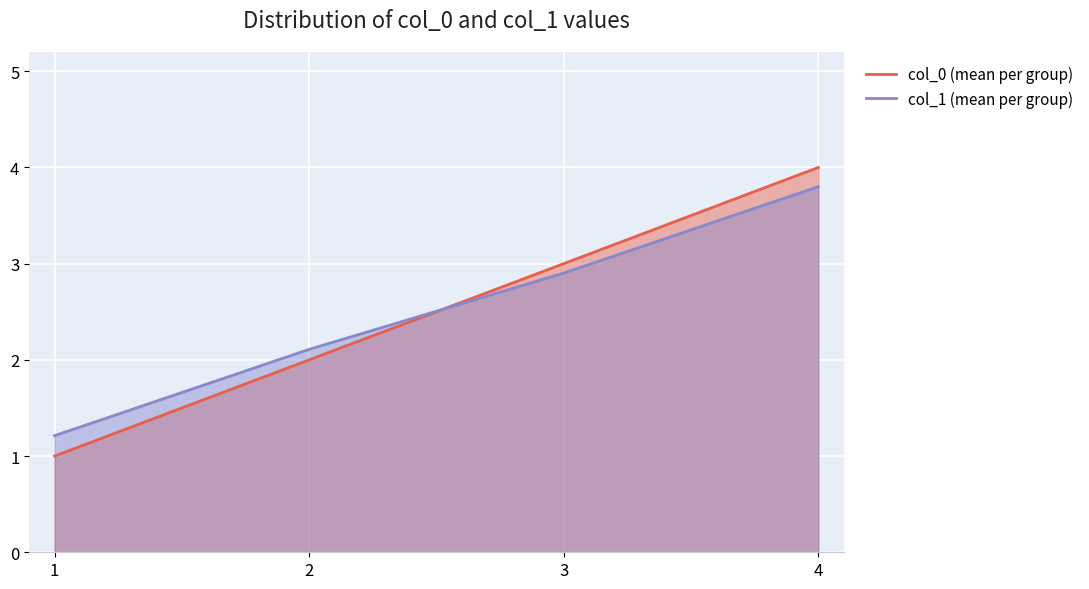

What is the average value of the col_0 (mean per group) series?

2.5